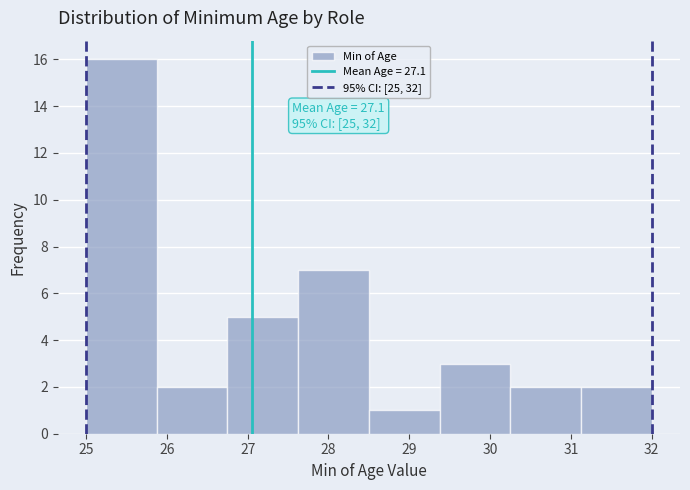

Which range on the x-axis has the tallest bar?

25.0 to 25.9